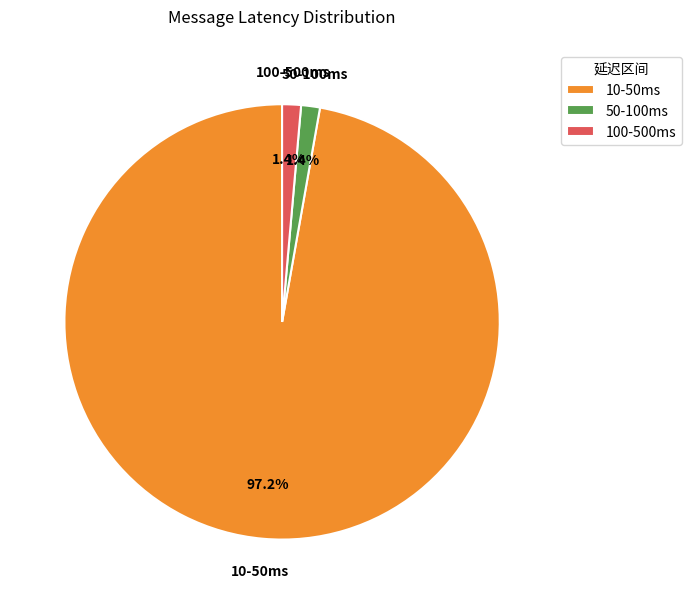

Which category has the biggest portion of the pie?

10-50ms